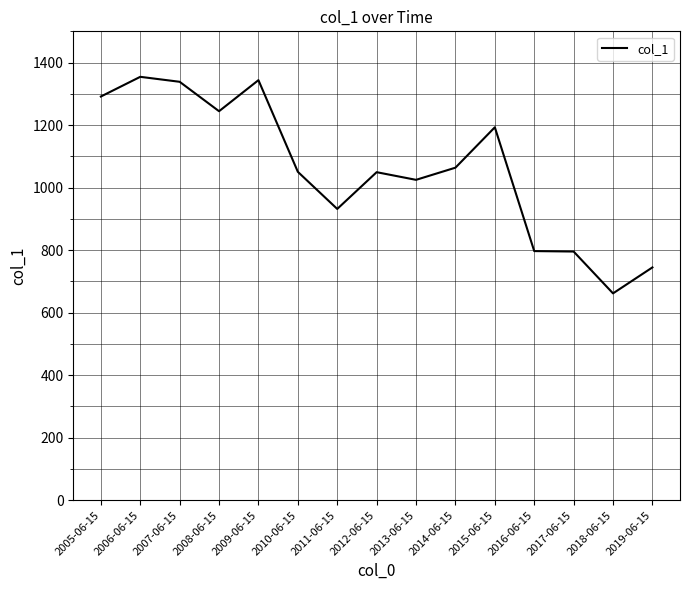

At which category does the chart reach its minimum across all series?

2018-06-15